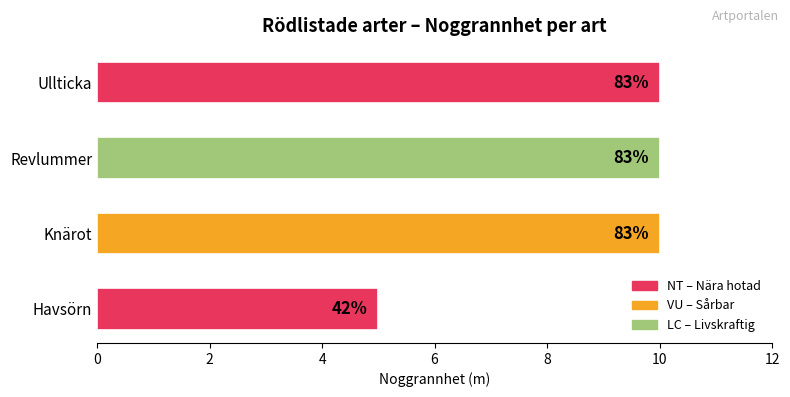

What is the smallest value displayed?

5